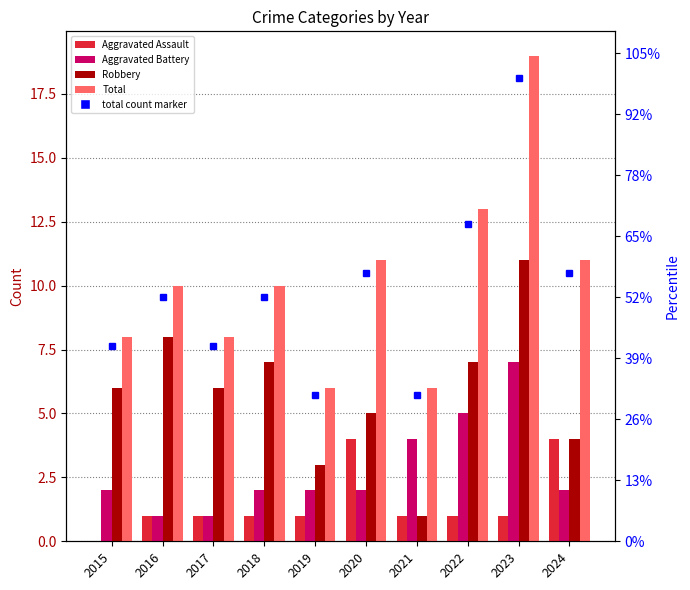

Are the bars horizontal?

No